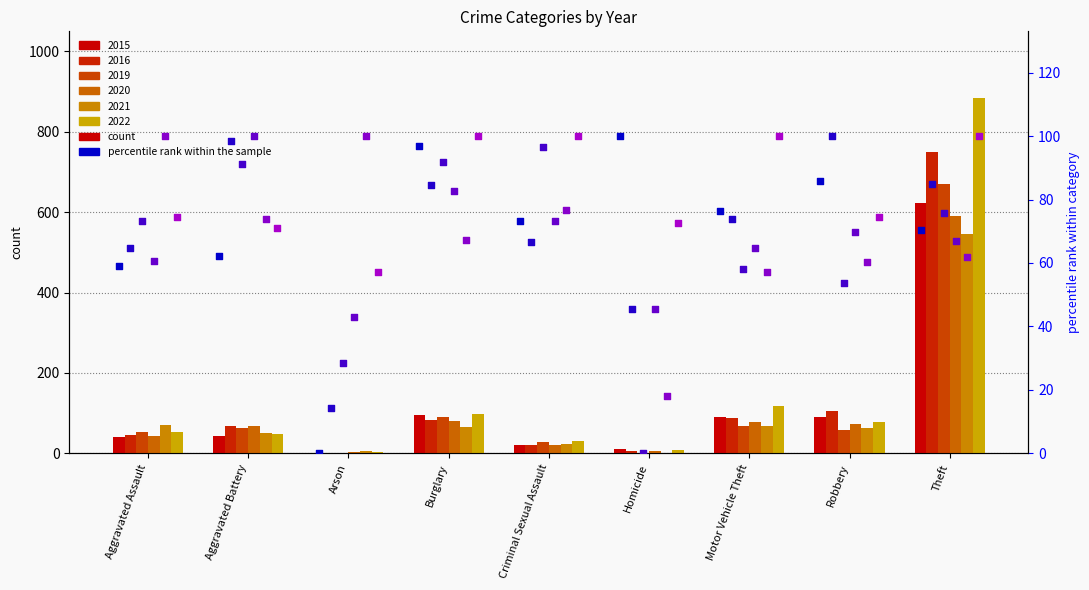

Is the value of 2020 pct at Arson greater than the value of 2015 pct at Aggravated Battery?

No